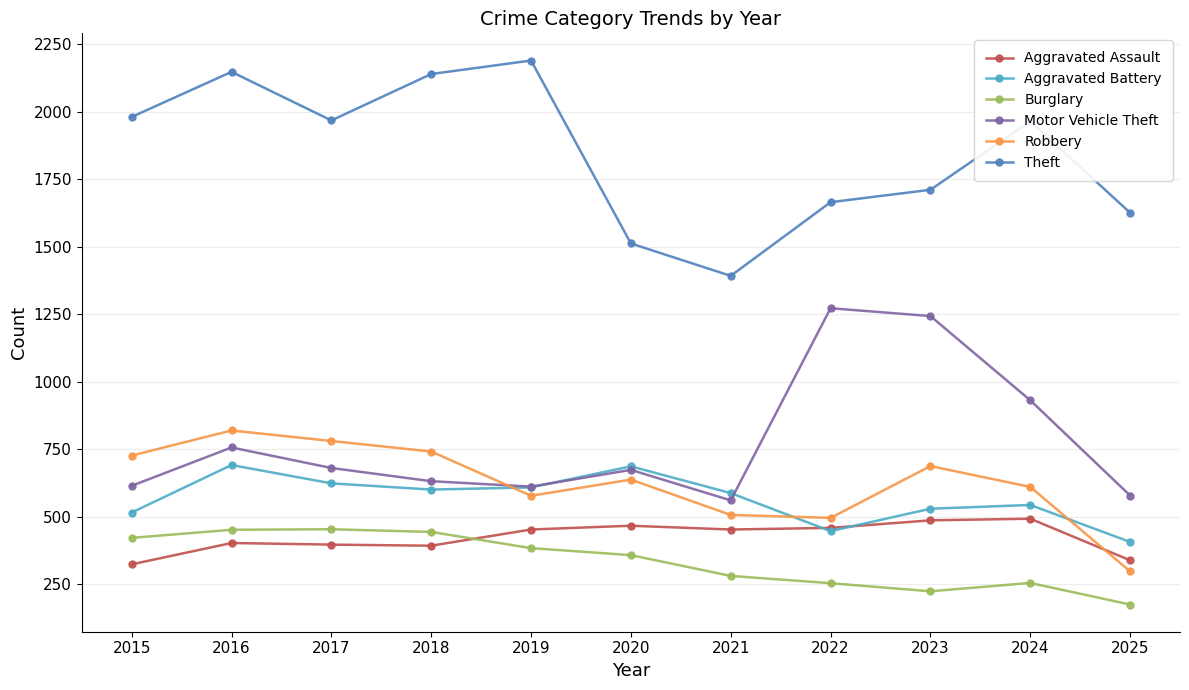

The value of Aggravated Assault at 2020 is 466. True or false?

True